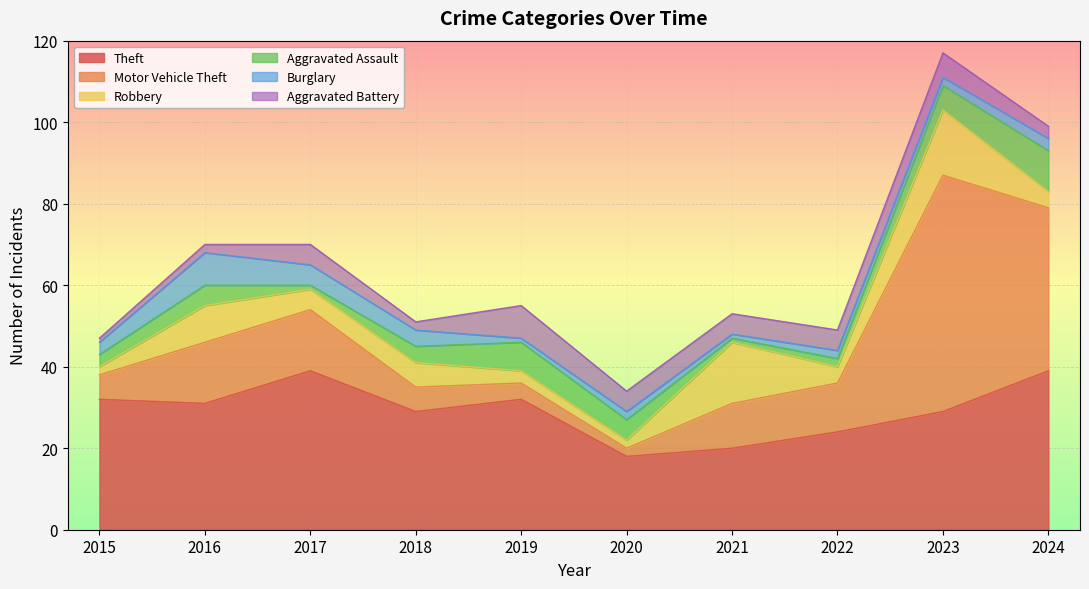

Reading right to left, extract all data points from this chart.

Theft: 39	29	24	20	18	32	29	39	31	32
Motor Vehicle Theft: 40	58	12	11	2	4	6	15	15	6
Robbery: 4	16	4	15	2	3	6	5	9	2
Aggravated Assault: 10	6	2	1	5	7	4	1	5	3
Burglary: 3	2	2	1	2	1	4	5	8	3
Aggravated Battery: 3	6	5	5	5	8	2	5	2	1